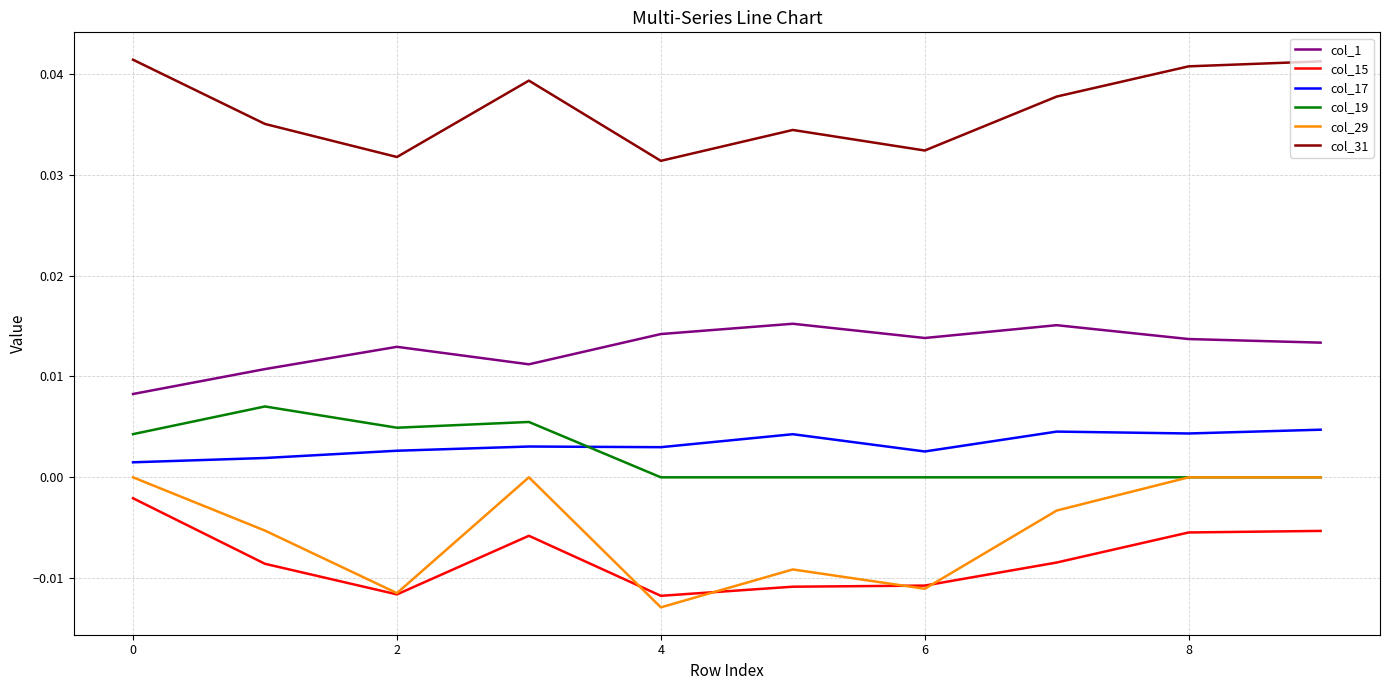

Which series has the largest total across all categories?

col_31